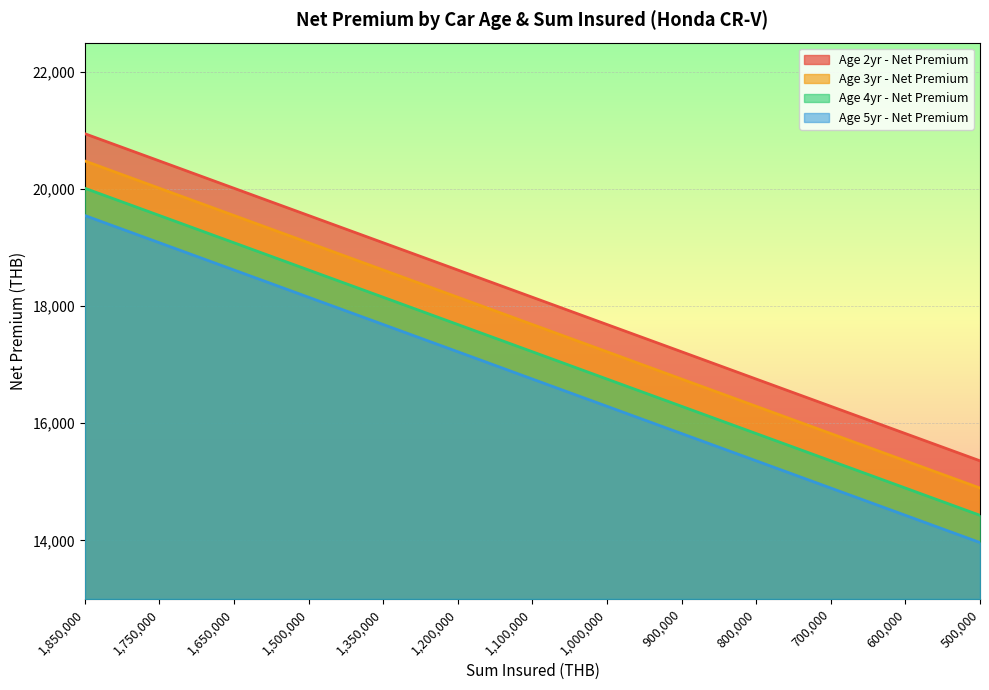

Rank the series by their average value, from highest to lowest.

Age 2yr - Net Premium, Age 3yr - Net Premium, Age 4yr - Net Premium, Age 5yr - Net Premium